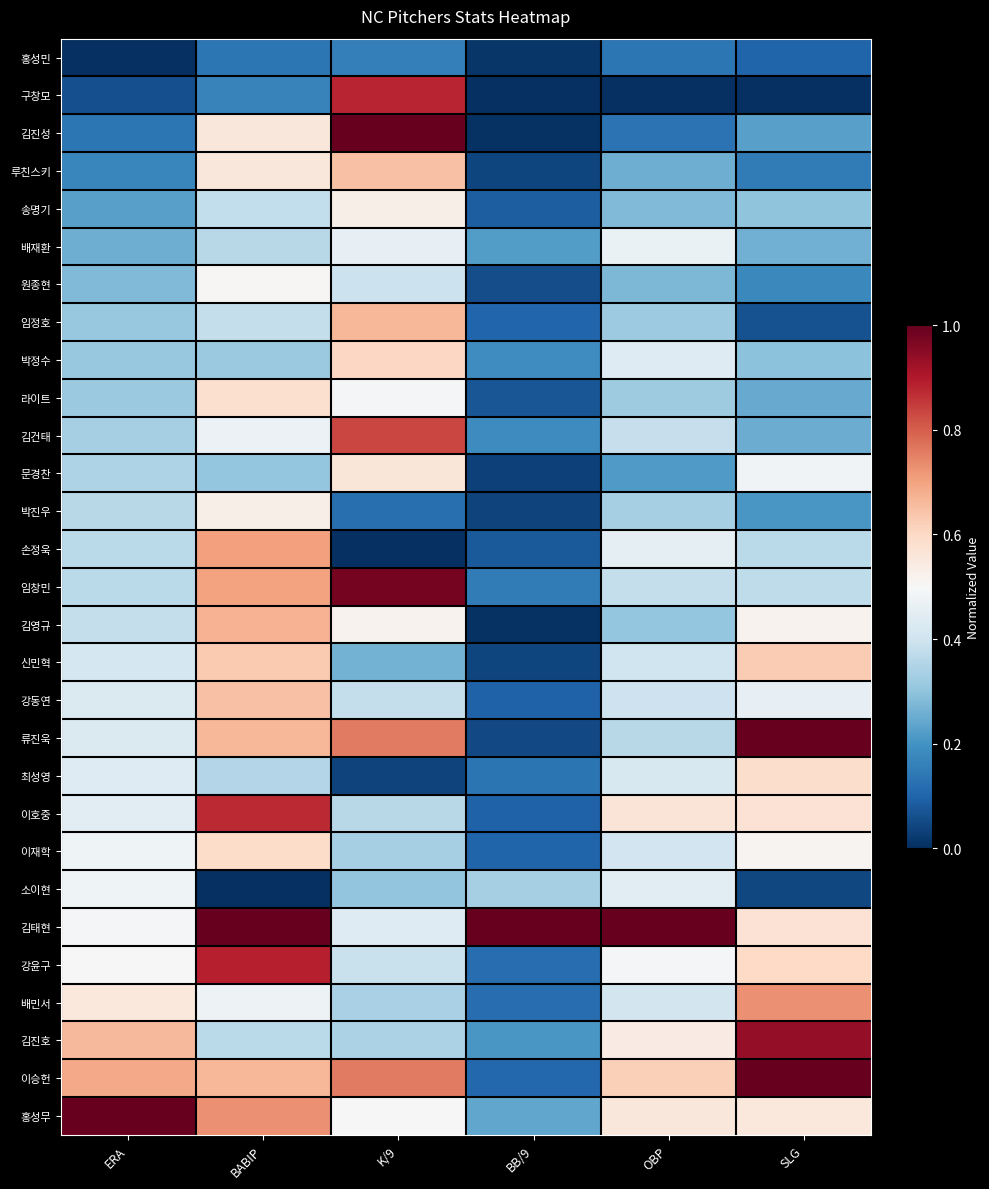

At which category is the sum across all series the highest?

BABIP